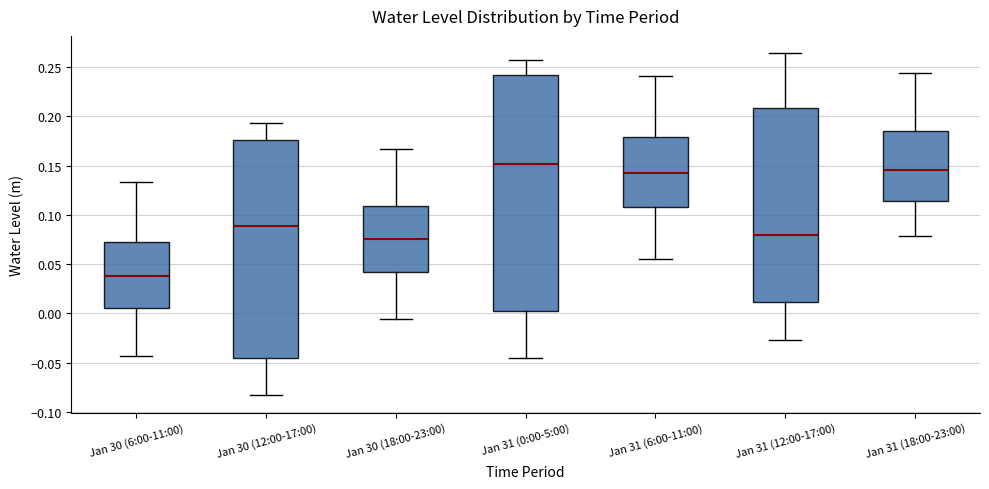

Where does the median line of the box for Jan 31 (6:00-11:00) sit on the y-axis? The values are not printed on the chart, so give them approximately, as read against the axis.

0.140